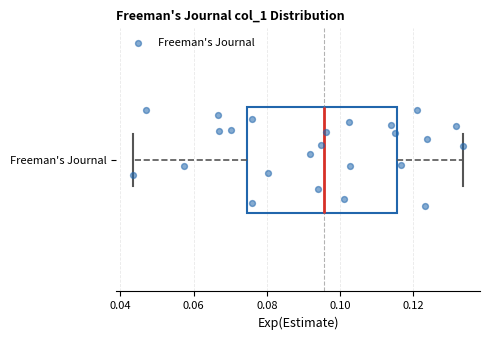

Transcribe this box plot: give where the median line is, the range the box spans, and where the two whiskers end, as read against the x-axis. The values are not printed on the chart, so give them approximately, as read against the axis.

median 0.096, box 0.074 to 0.116, whiskers 0.044 to 0.134